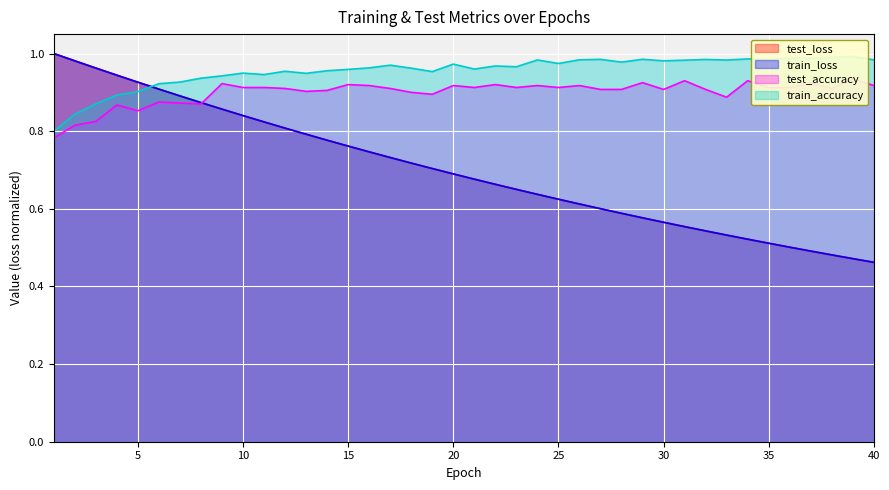

At 15, list the series in order from largest to smallest.

train_accuracy, test_accuracy, test_loss, train_loss